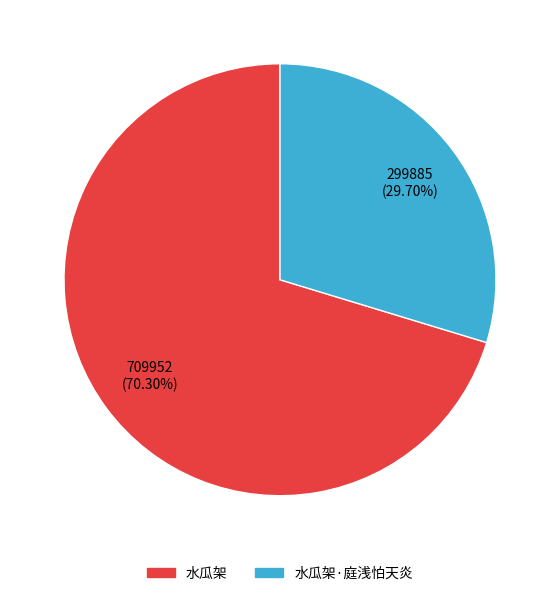

To the nearest percent, what is the difference between the largest and smallest slice percentages?

41%